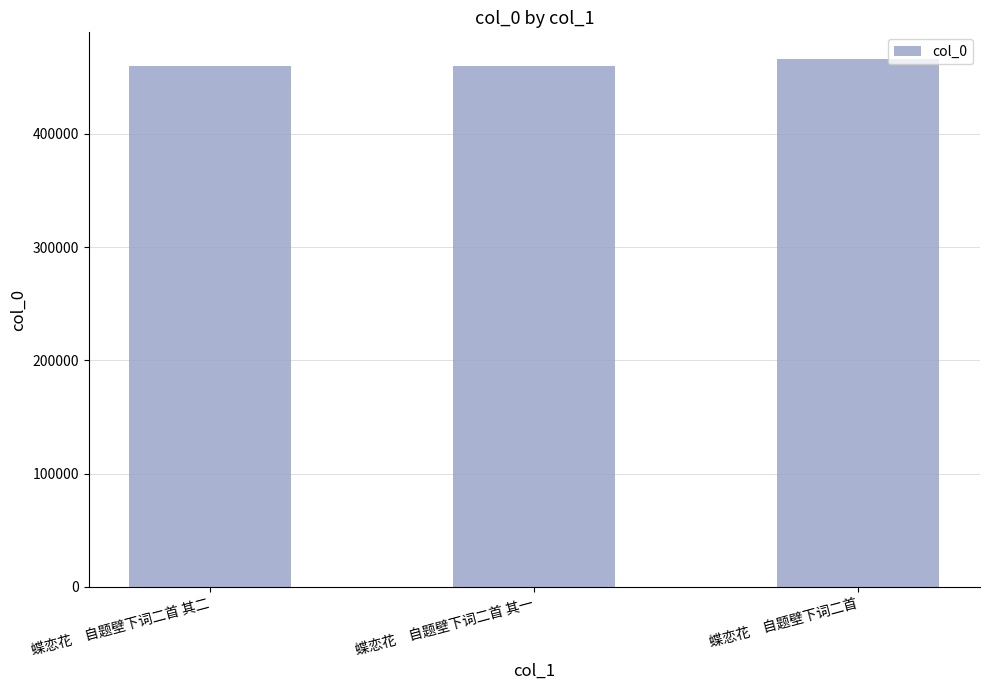

Which label corresponds to the largest value in the chart?

蝶恋花　自题壁下词二首